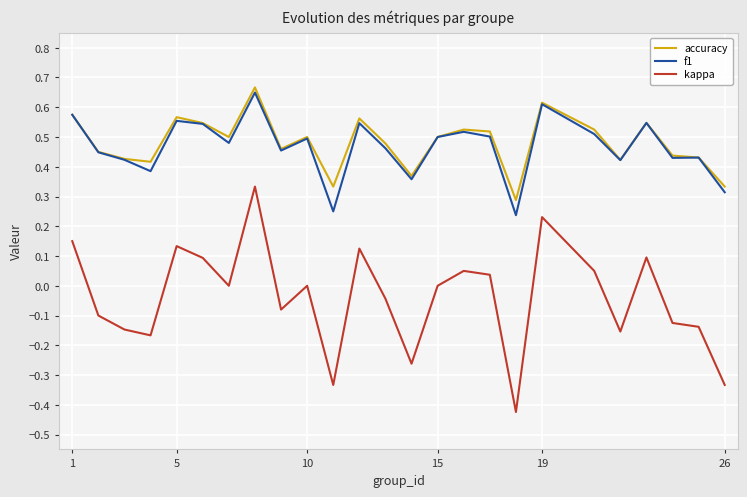

Which series has the largest range (max minus min)?

kappa